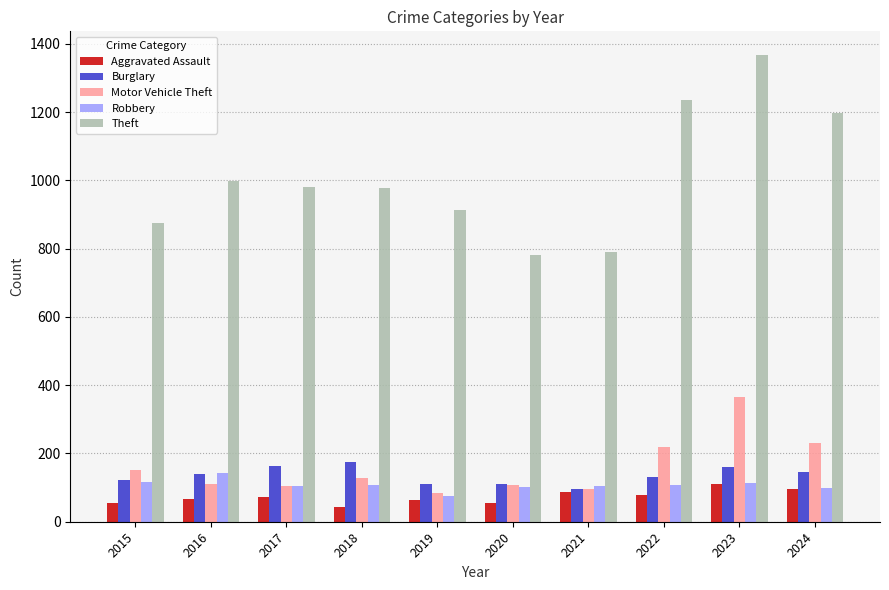

How many categories are shown in the chart?

10